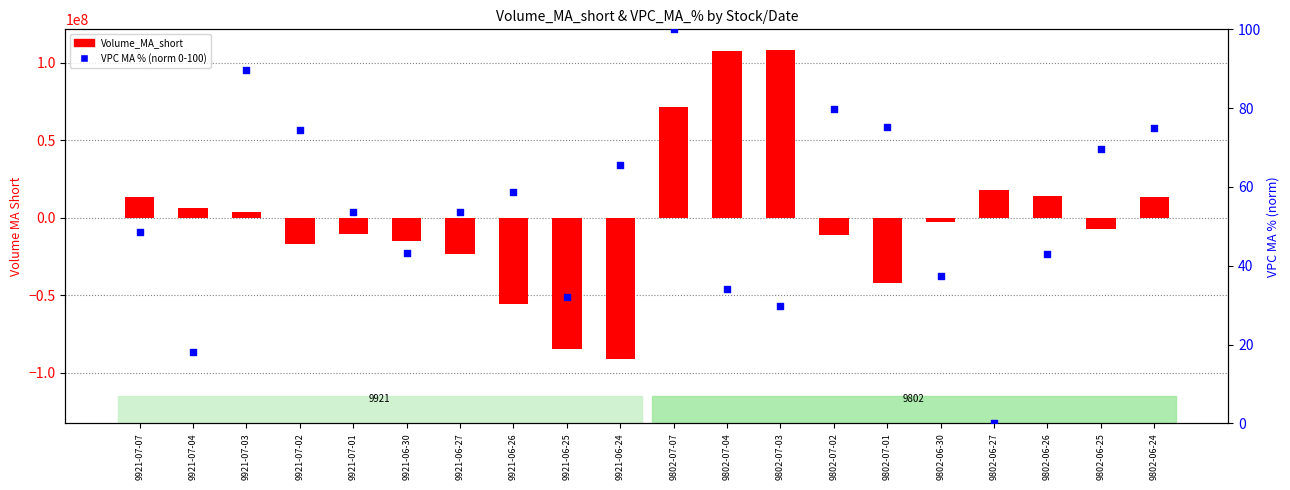

Which series reaches the minimum Y coordinate?

Volume_MA_short